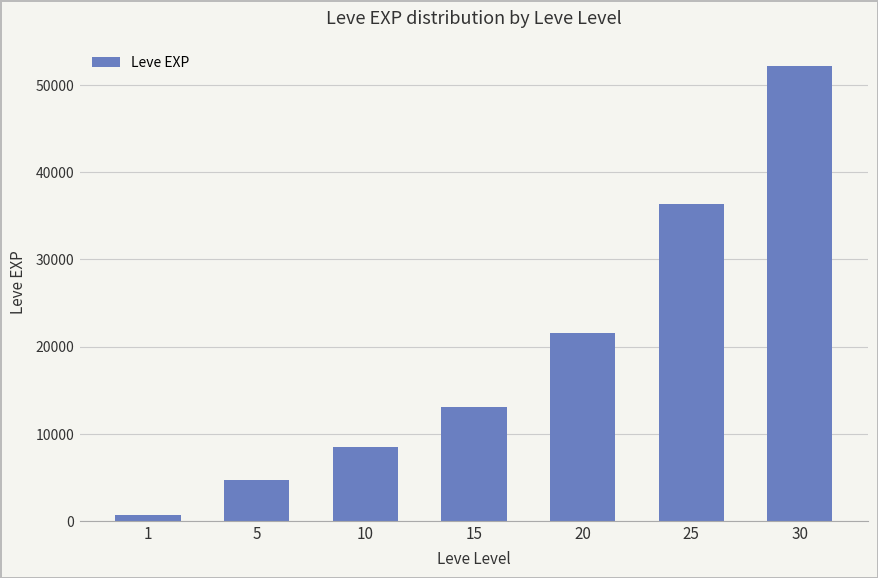

How many categories are shown in the chart?

7